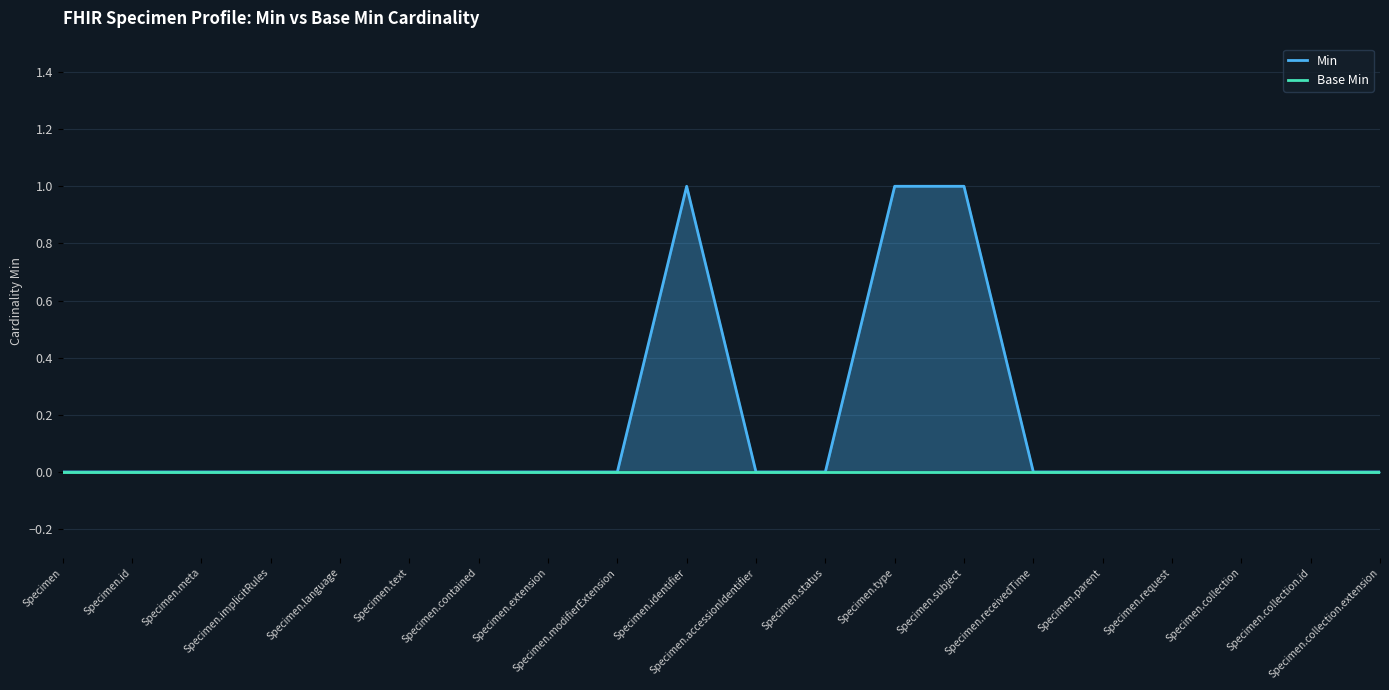

Which series has the largest range (max minus min)?

Min